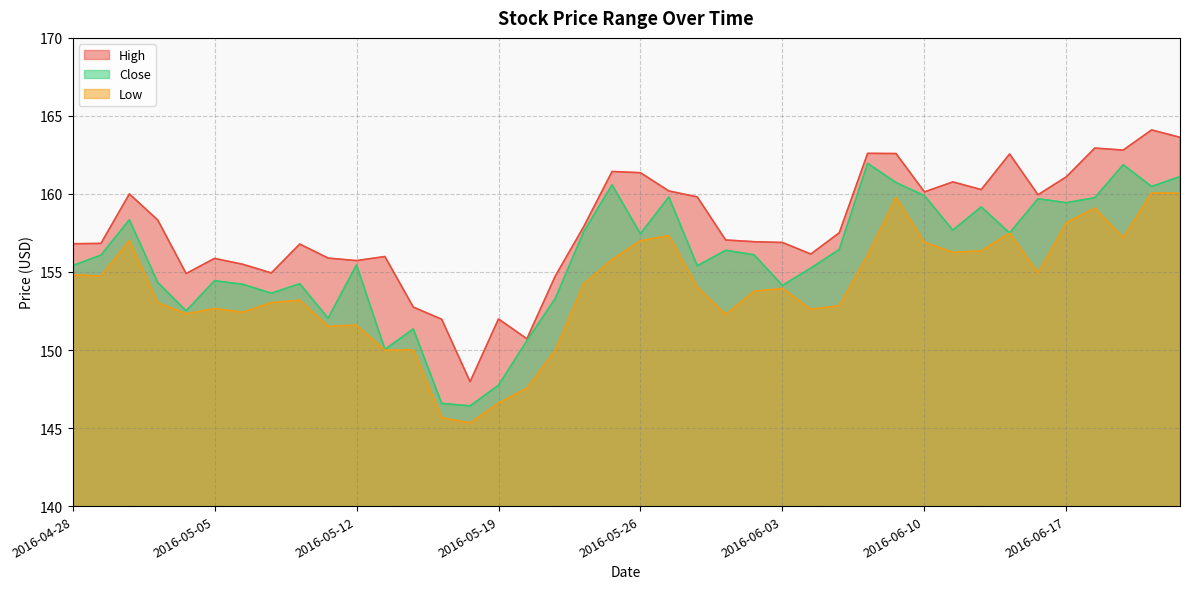

Does the chart display data point markers on the line(s)?

No